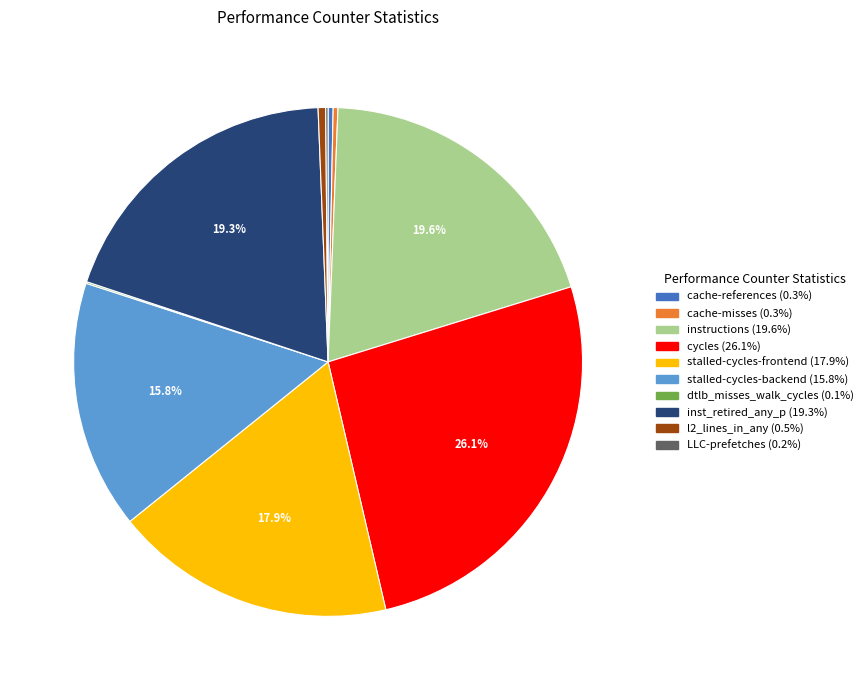

Is there any slice that represents more than half of the pie?

No